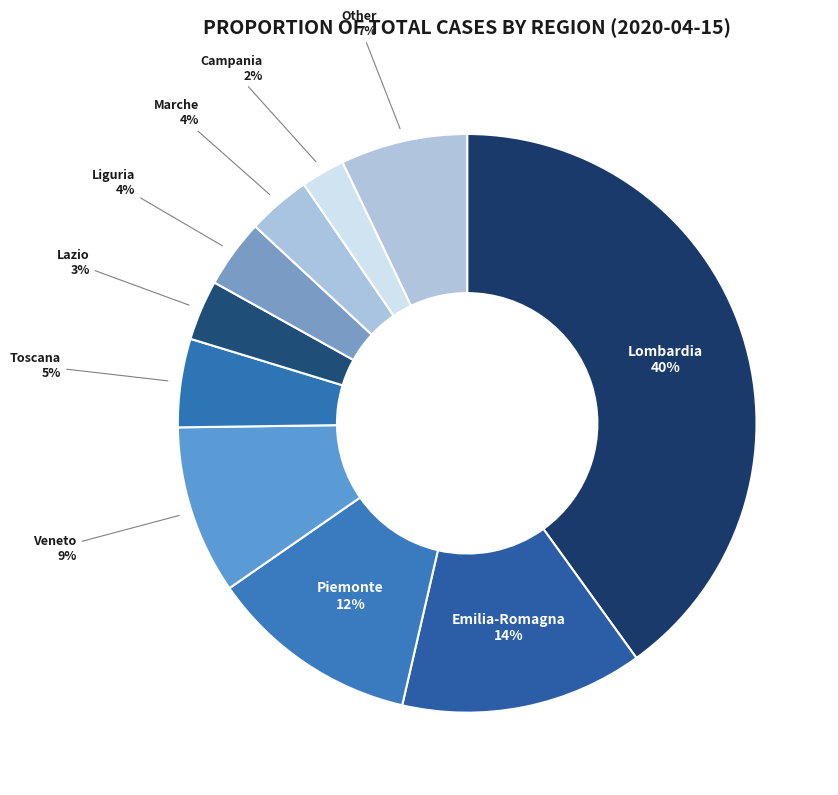

Is there any slice that represents more than half of the pie?

No